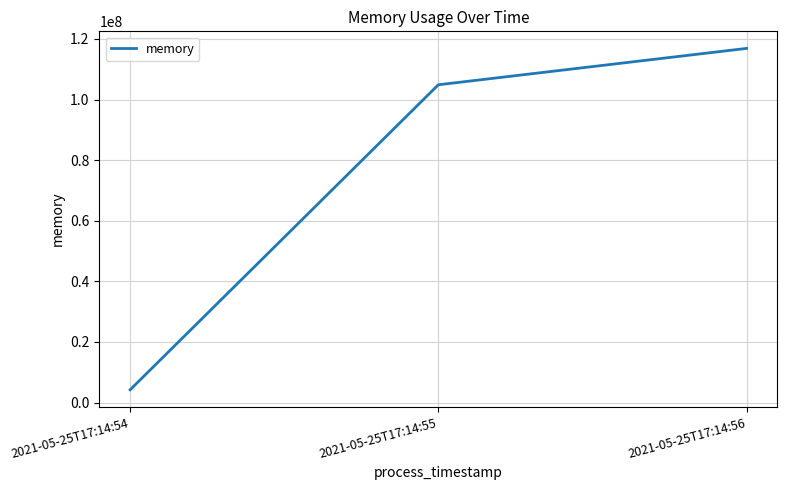

Count the values in the range 4202496 to 116883456.

3